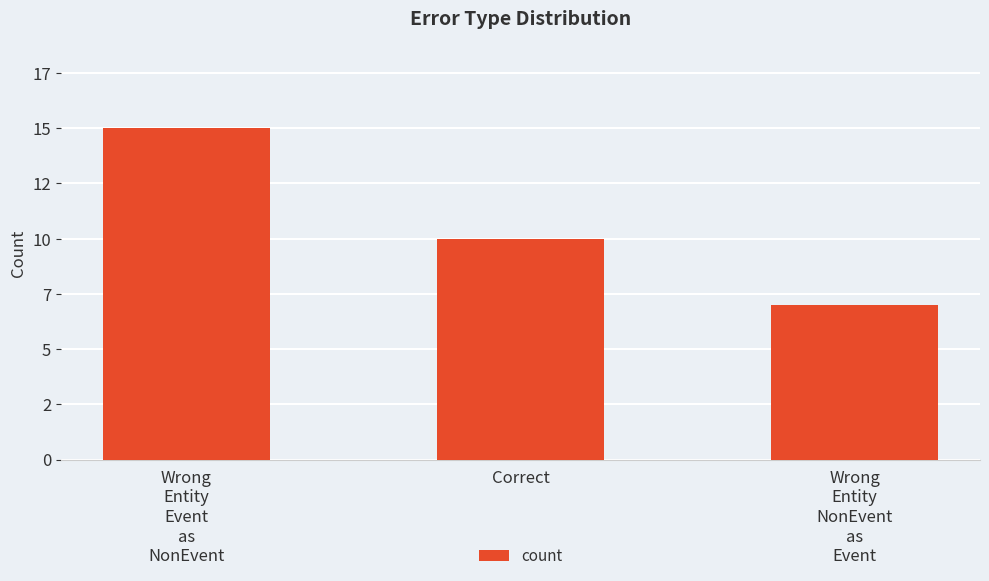

Are the bars grouped side by side (vs. stacked)?

No